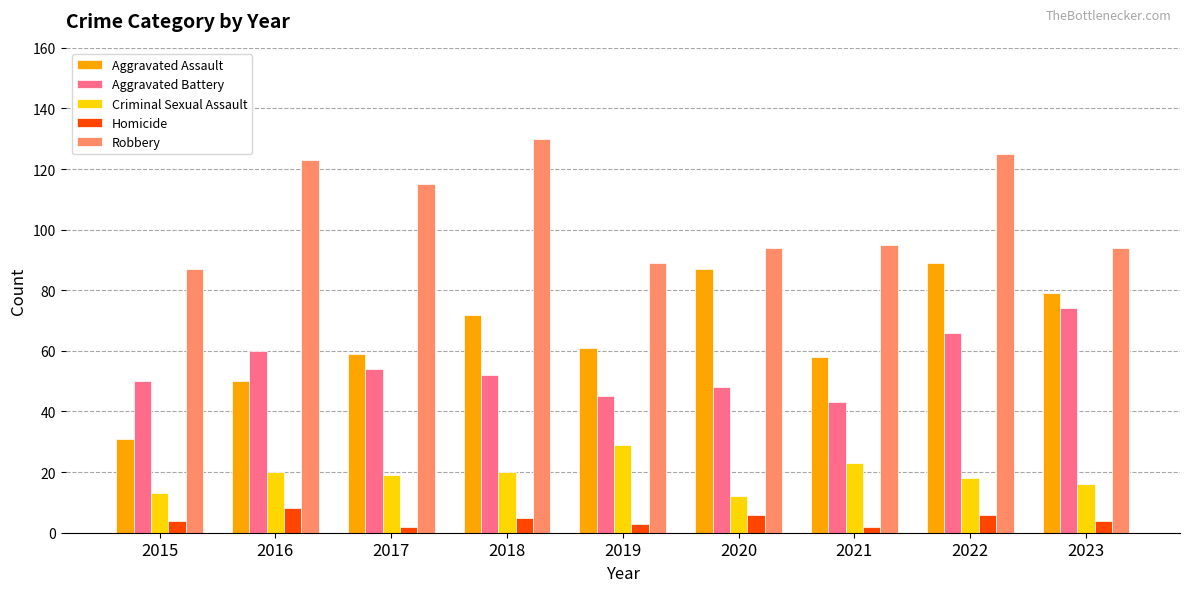

Between 2020 and 2022, which series saw the biggest shift?

Robbery